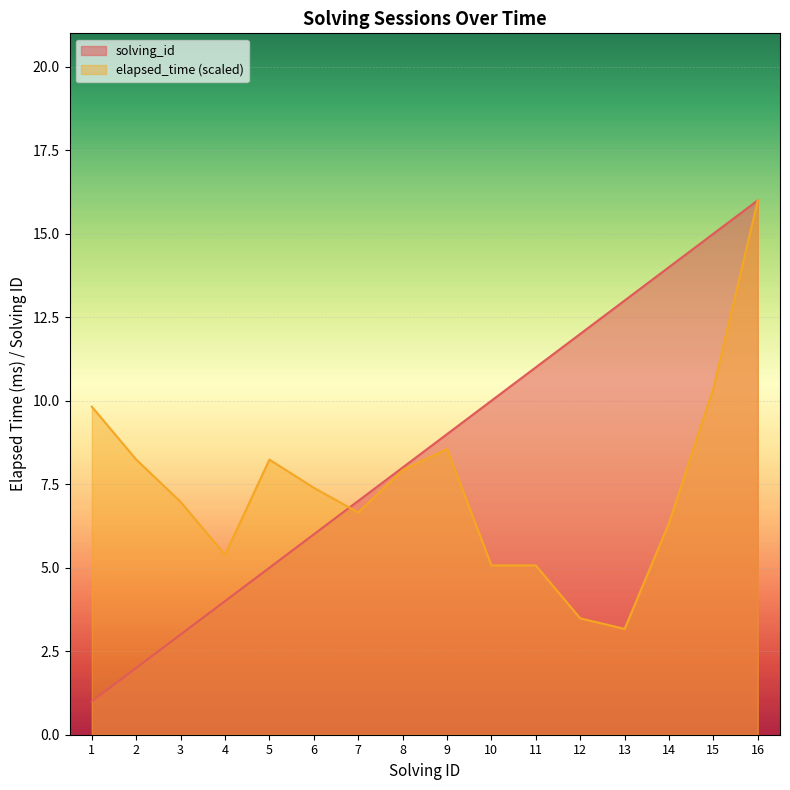

Which series changed the most between 1 and 5?

solving_id